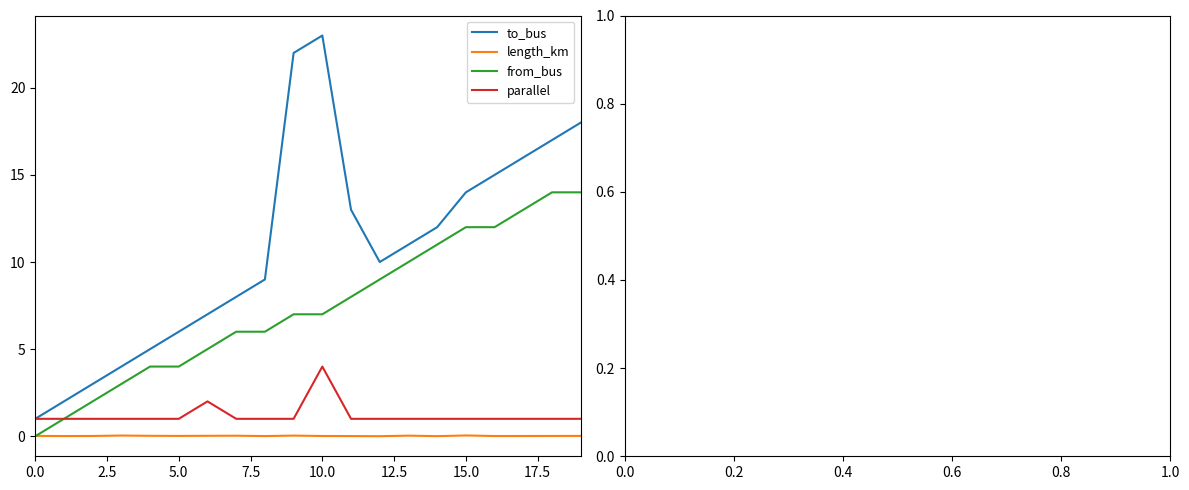

Which series has the widest spread of values?

to_bus